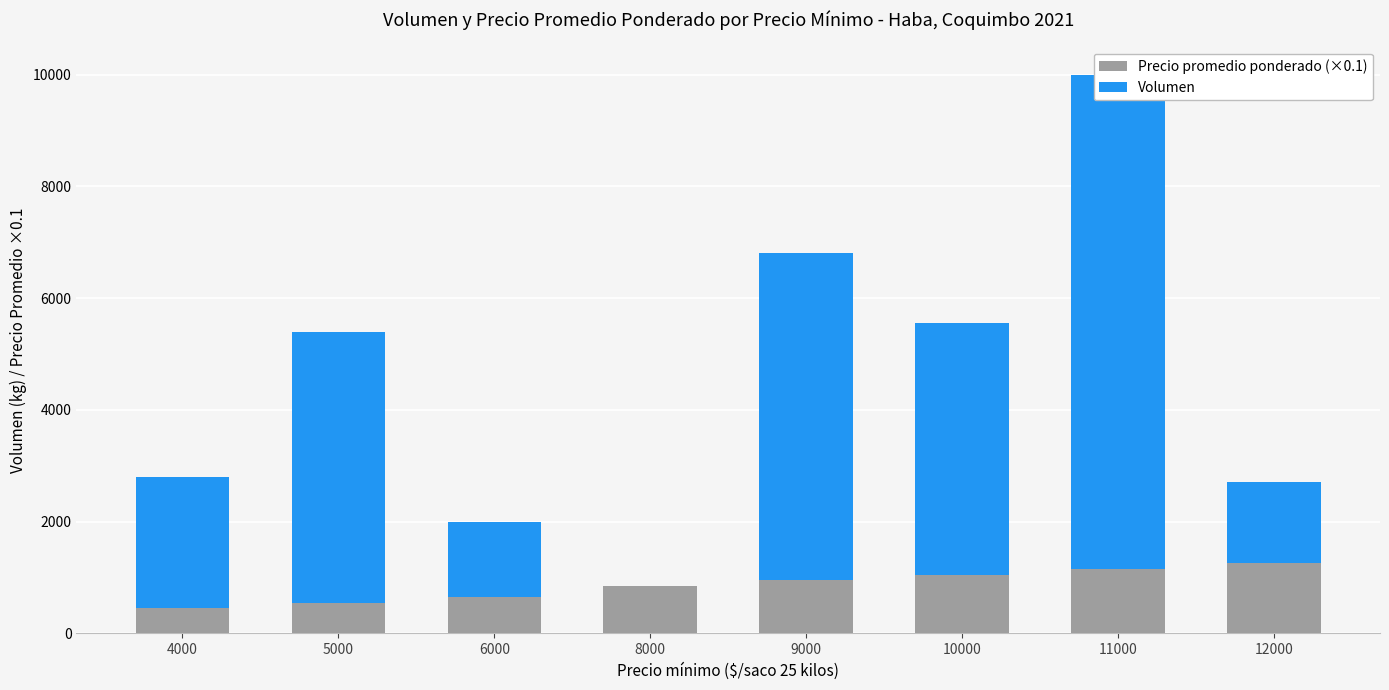

What is the total value across all series at 10000?

5560